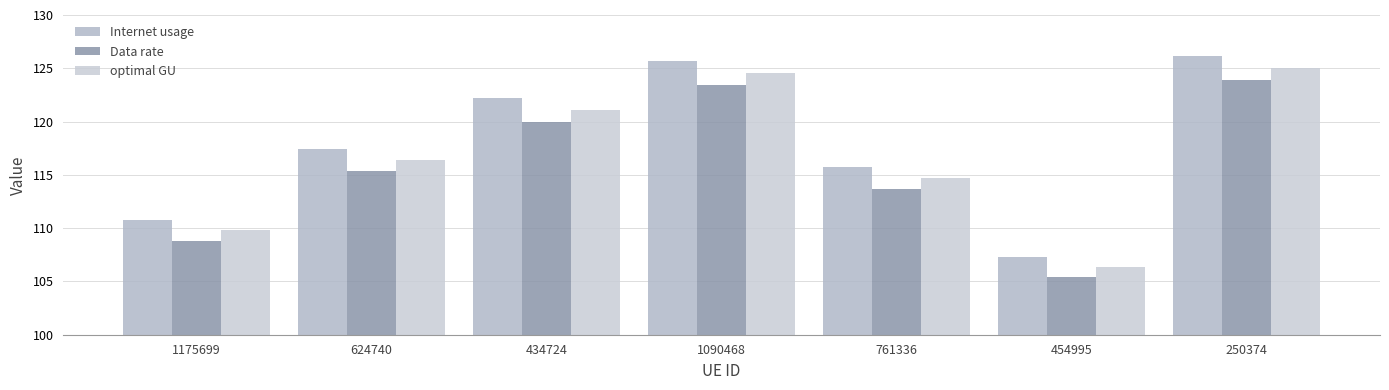

Between 434724 and 250374, which is larger?

250374